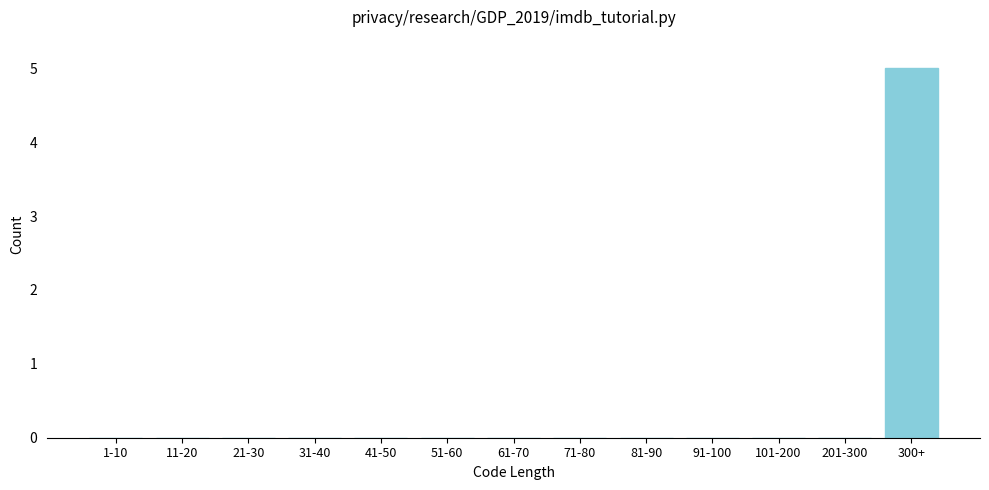

Reading left to right, what are all the values shown in this chart?

1-10=0	11-20=0	21-30=0	31-40=0	41-50=0	51-60=0	61-70=0	71-80=0	81-90=0	91-100=0	101-200=0	201-300=0	300+=5